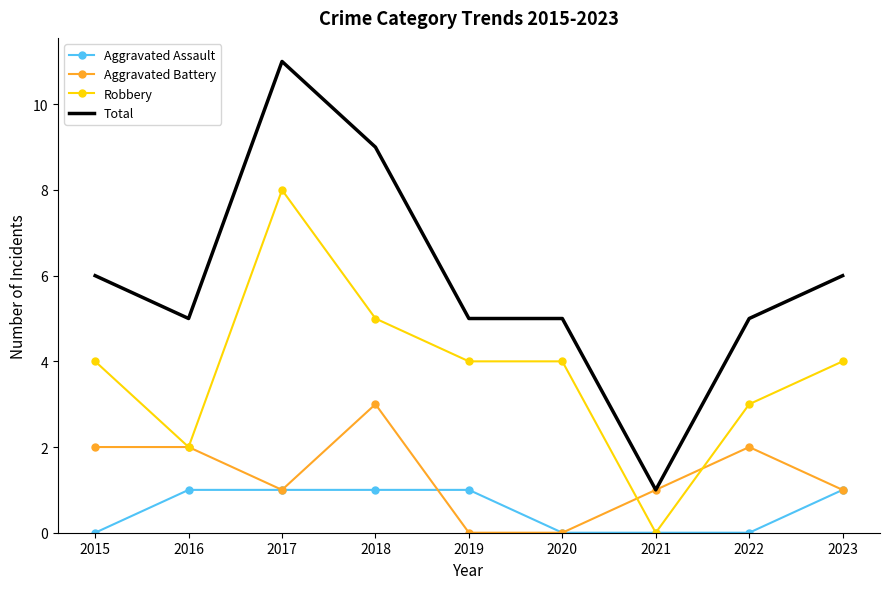

What are all the series names shown in the legend?

Aggravated Assault, Aggravated Battery, Robbery, Total